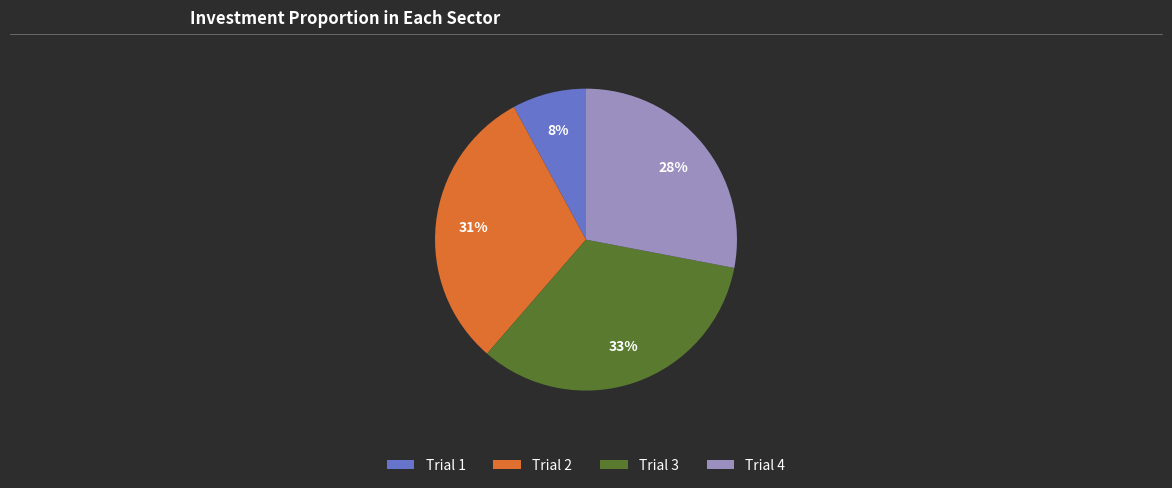

To the nearest percent, what percentage of the pie is Trial 1?

8%